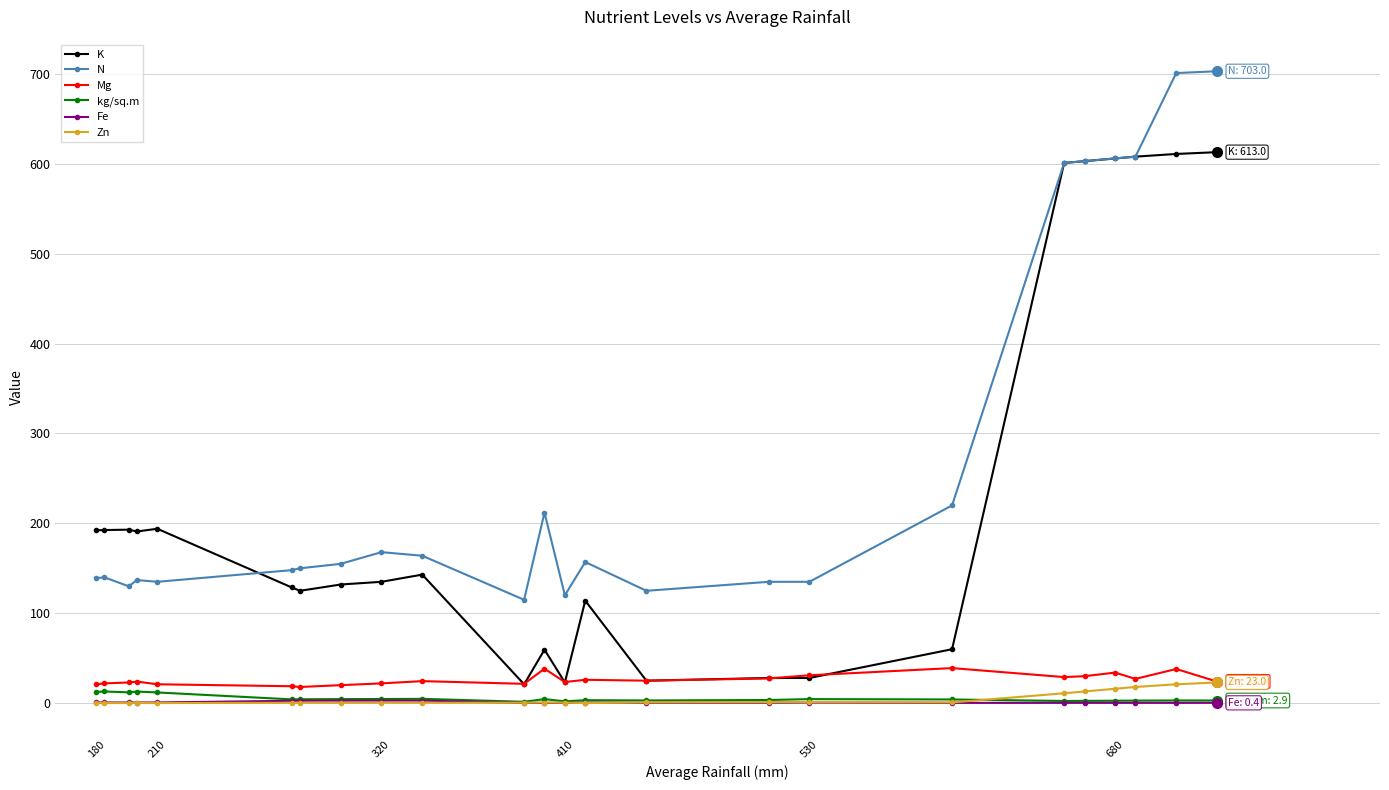

True or false: K and kg/sq.m cross at least once.

False